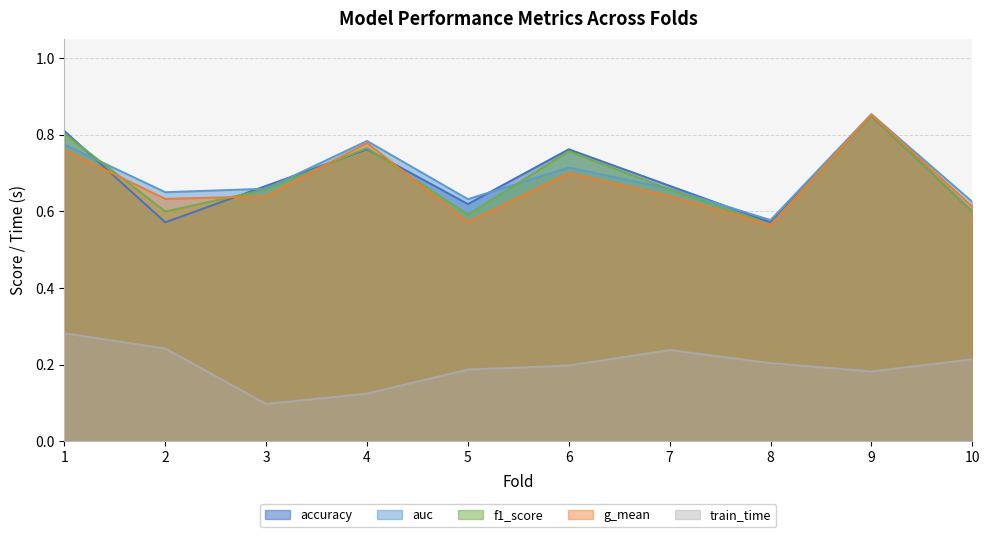

What is the sum of all f1_score values?

6.8